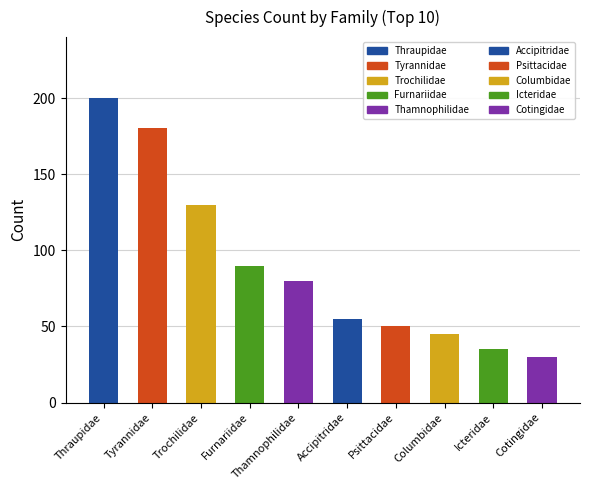

List the labels in order of value, largest first.

Thraupidae, Tyrannidae, Trochilidae, Furnariidae, Thamnophilidae, Accipitridae, Psittacidae, Columbidae, Icteridae, Cotingidae